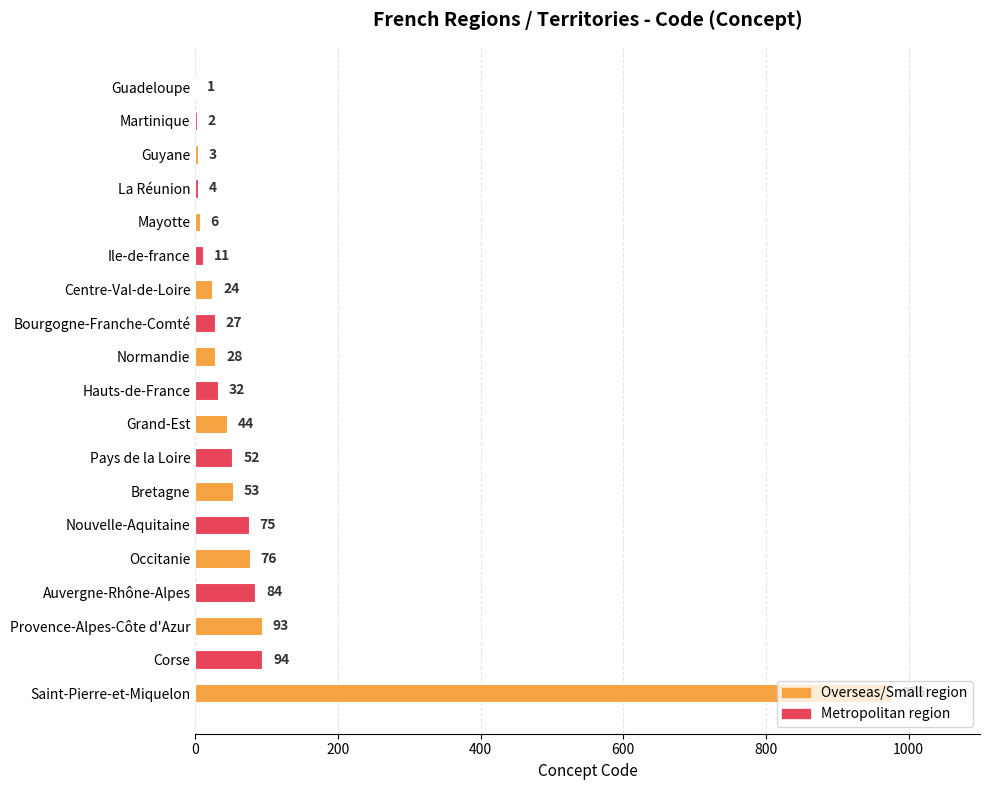

At which category does the chart reach its peak across all series?

Saint-Pierre-et-Miquelon